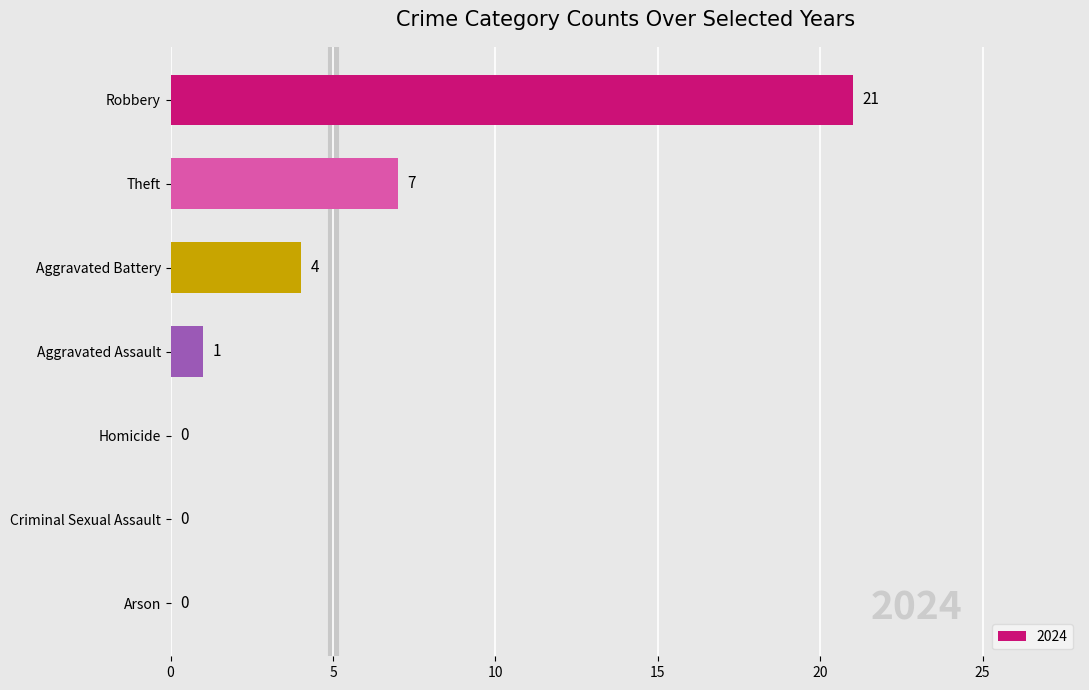

The value at Aggravated Assault is 1. True or false?

True